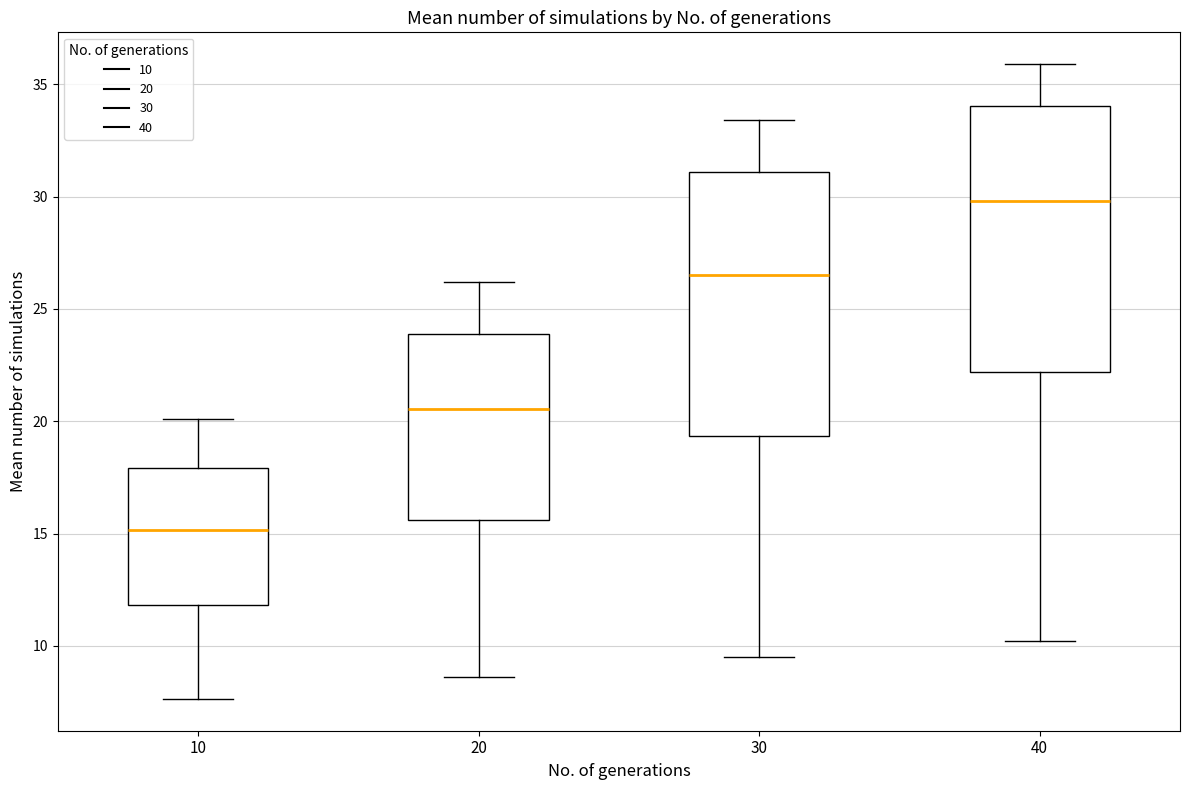

Where is the upper edge of the box at x = 10 on the y-axis? The values are not printed on the chart, so give them approximately, as read against the axis.

18.0